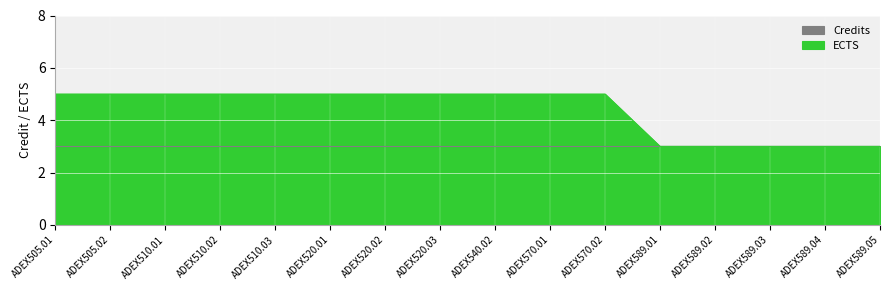

Reading right to left, transcribe all the data shown in this chart.

3	3	3	3	3	5	5	5	5	5	5	5	5	5	5	5